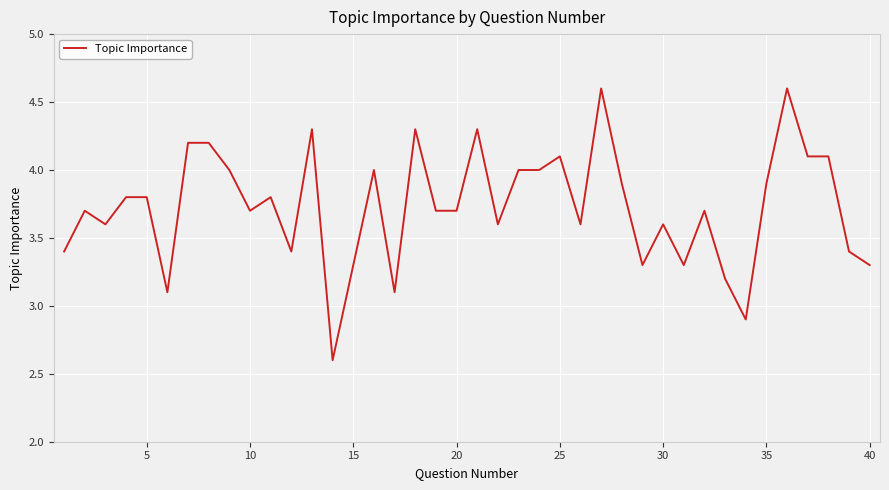

What is the greatest value displayed?

4.6